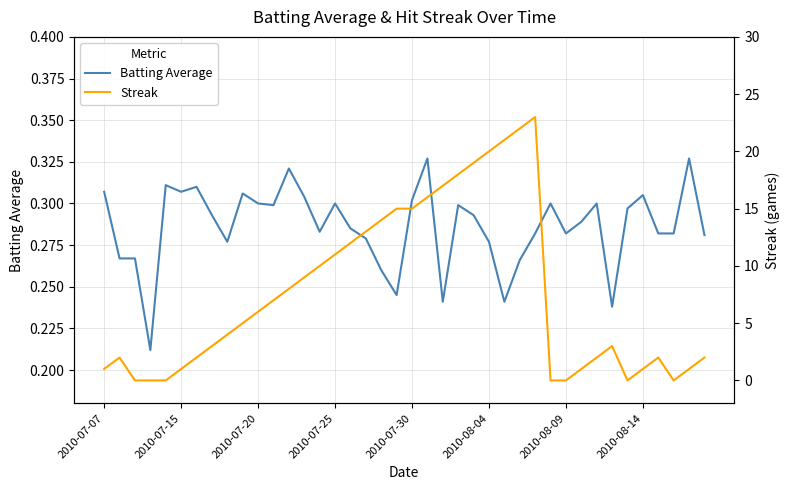

What are all the series names shown in the legend?

Batting Average, Streak